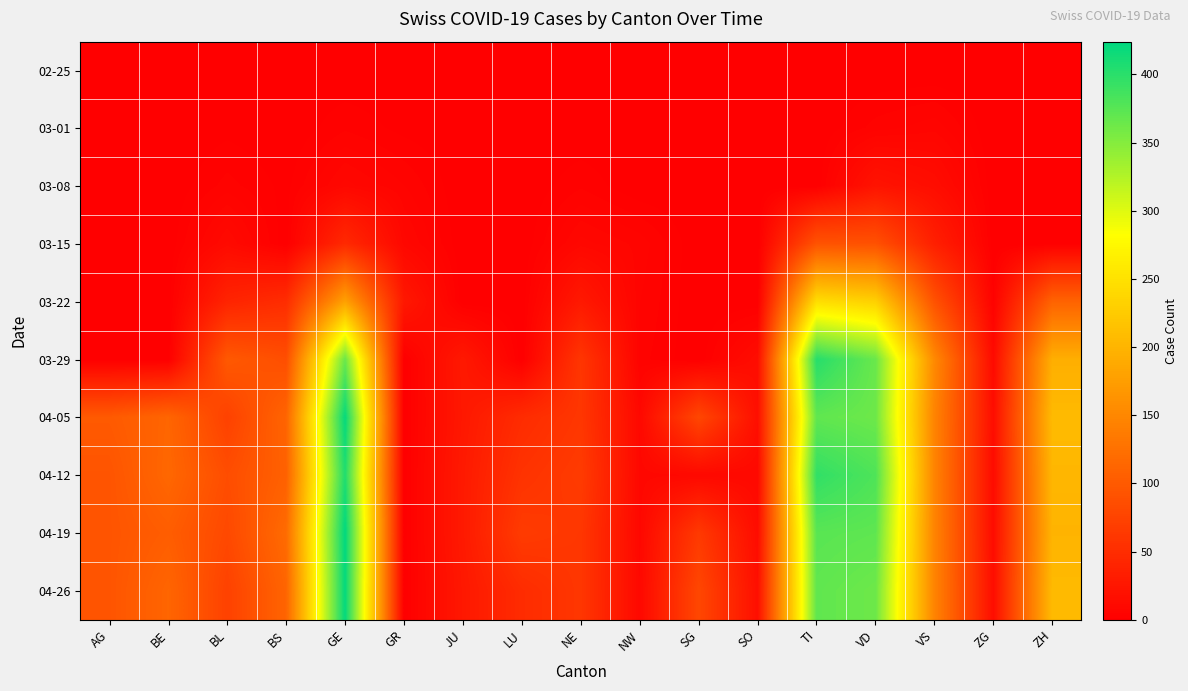

Rank the series at GR from lowest to highest value.

02-25, 03-29, 04-05, 04-12, 04-19, 04-26, 03-01, 03-08, 03-15, 03-22